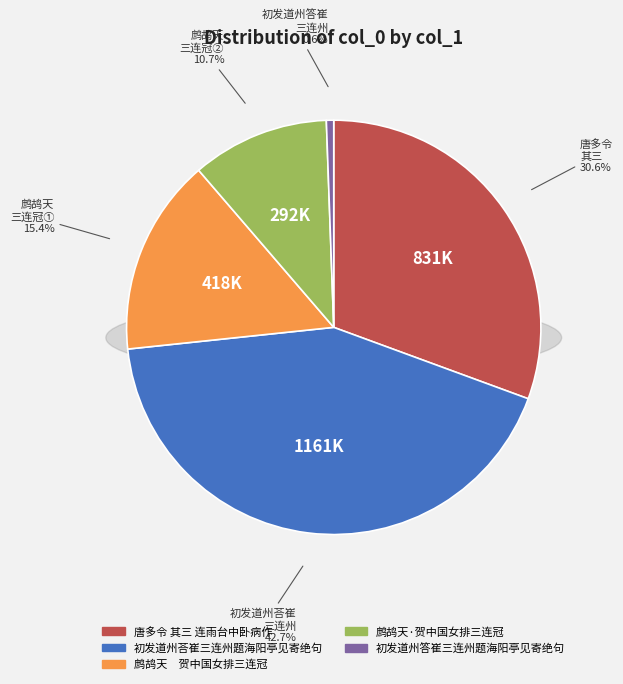

True or false: 唐多令 其三 连雨台中卧病作 accounts for 31% of the total.

True